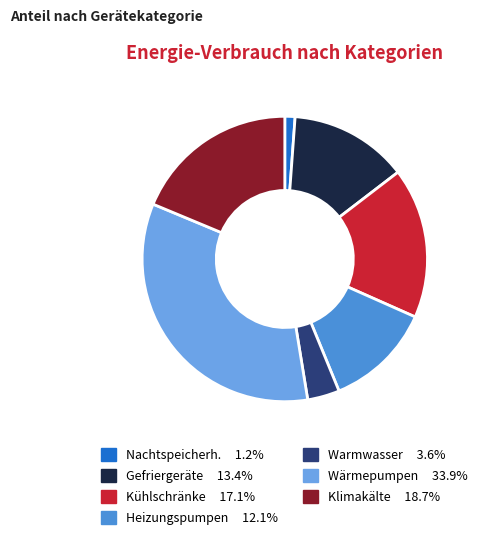

Does any single category account for the majority?

No